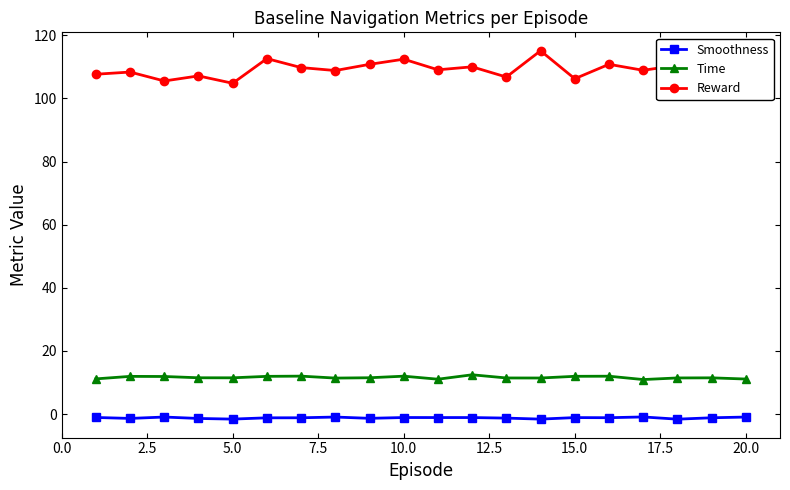

What is the value of the Reward point at the 10th from the left?

112.5